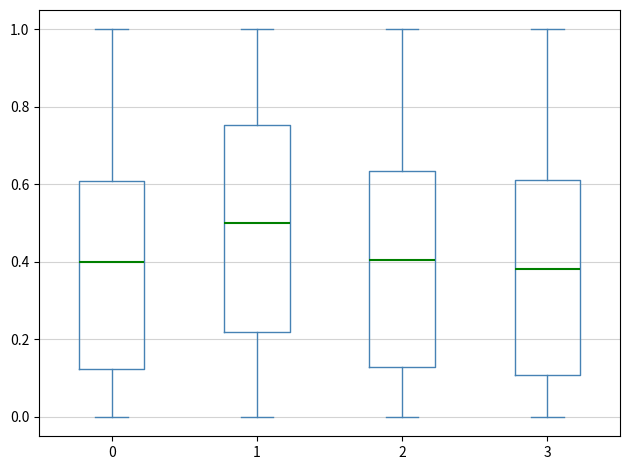

Comparing the boxes themselves (not the whiskers), which one is the tallest?

1